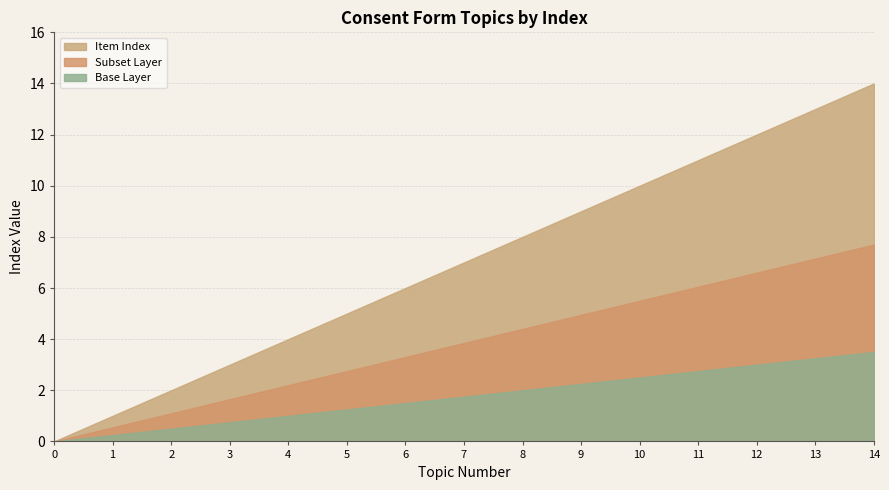

Reading left to right, what are all the values shown in this chart?

0=0	1=1	2=2	3=3	4=4	5=5	6=6	7=7	8=8	9=9	10=10	11=11	12=12	13=13	14=14